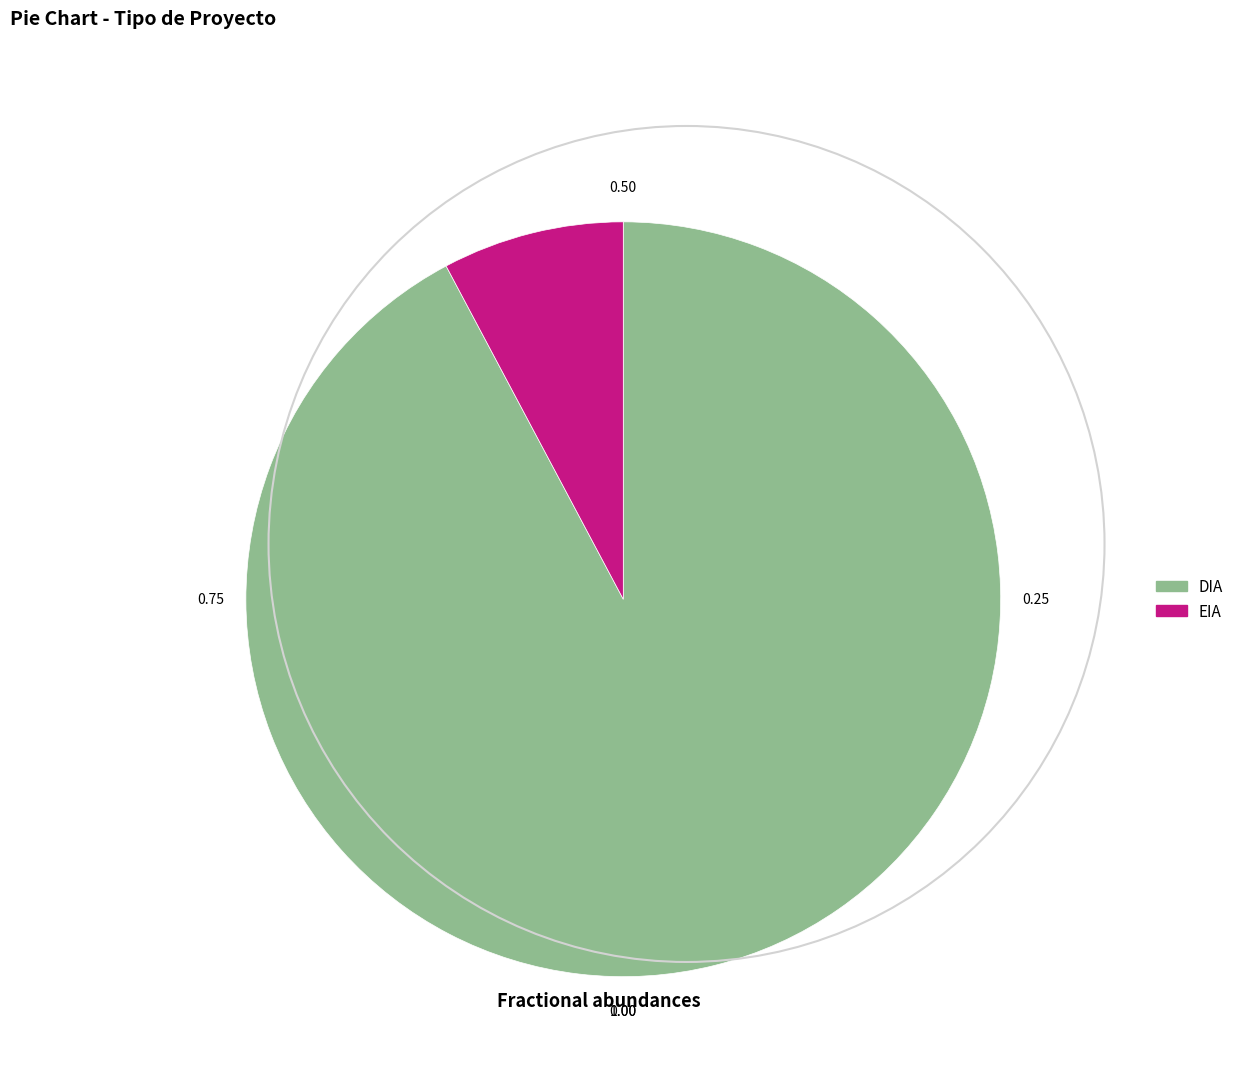

The EIA slice represents 1% of the pie. True or false?

False